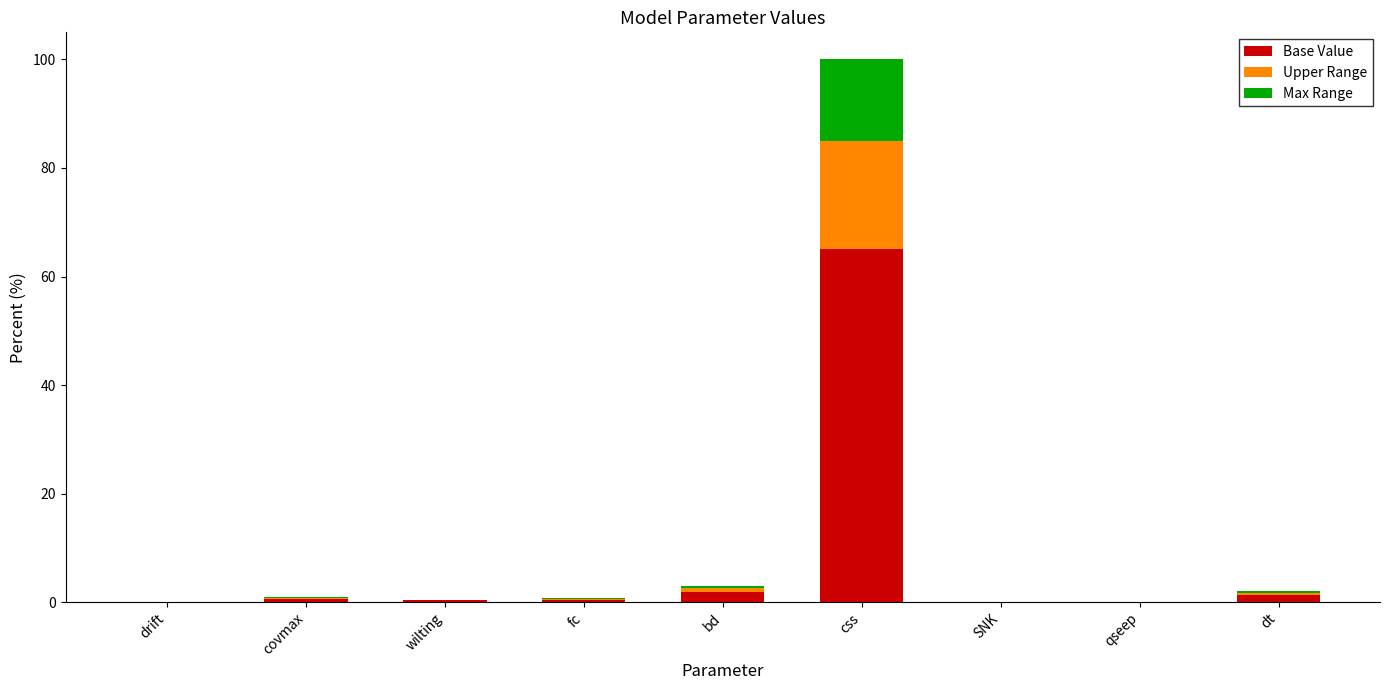

Which category has the highest value in the Base Value series?

css